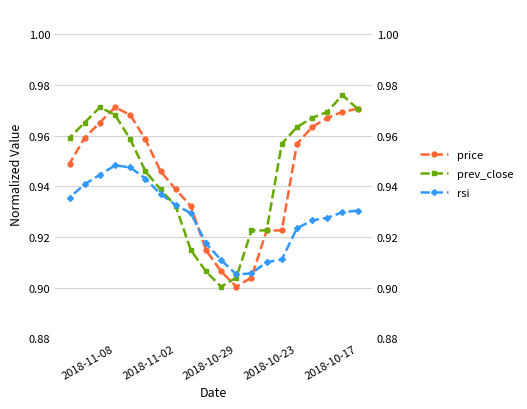

What are all the series names shown in the legend?

price, prev_close, rsi